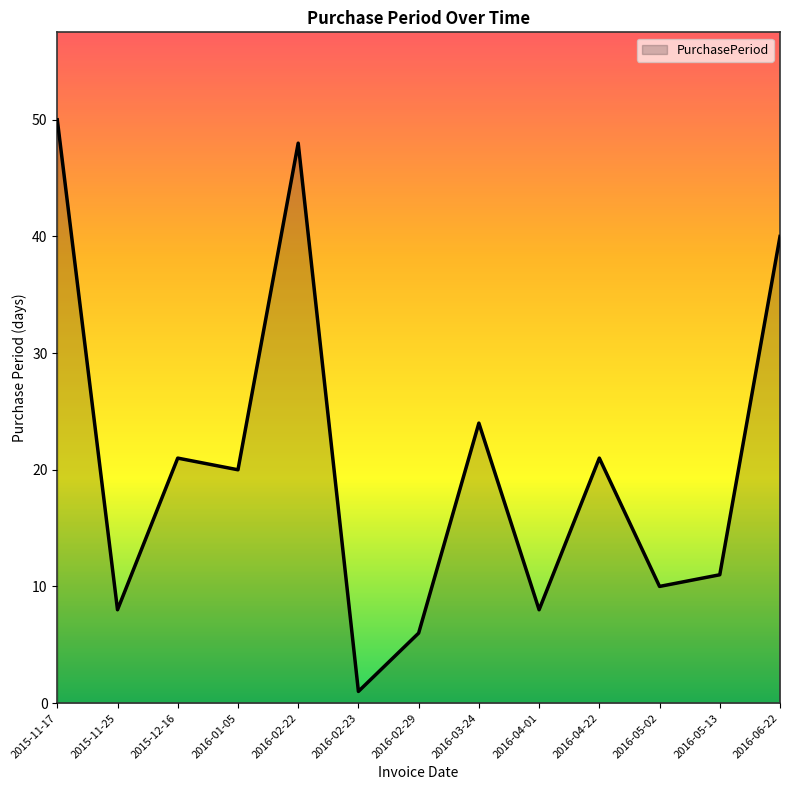

The value at 2016-01-05 is 20. True or false?

True